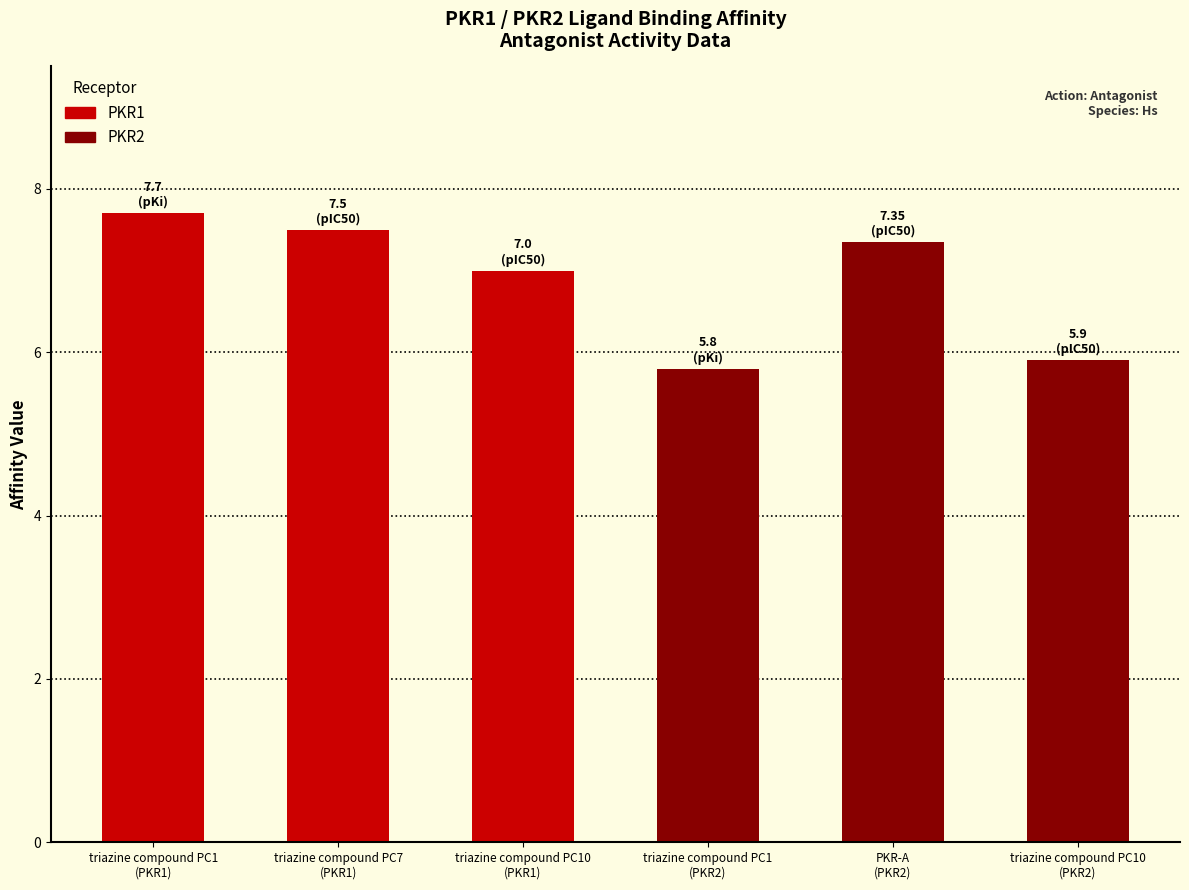

What is the average value?

6.9